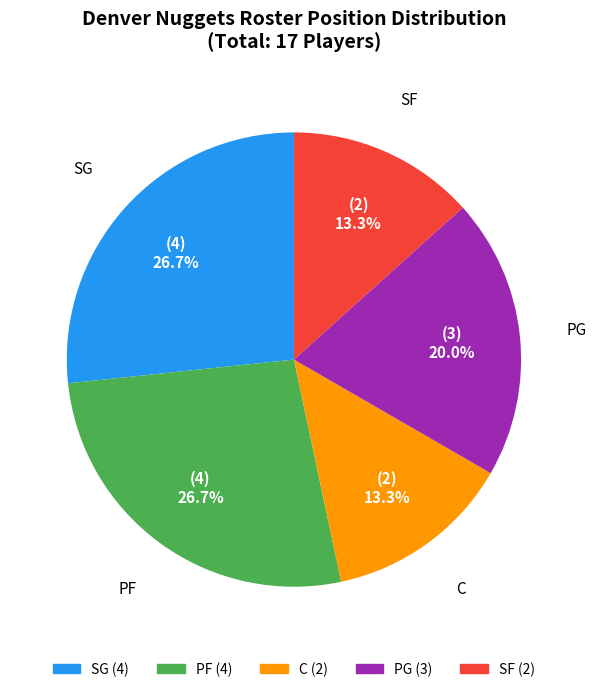

To the nearest percent, what is the combined percentage of PG and SG?

47%